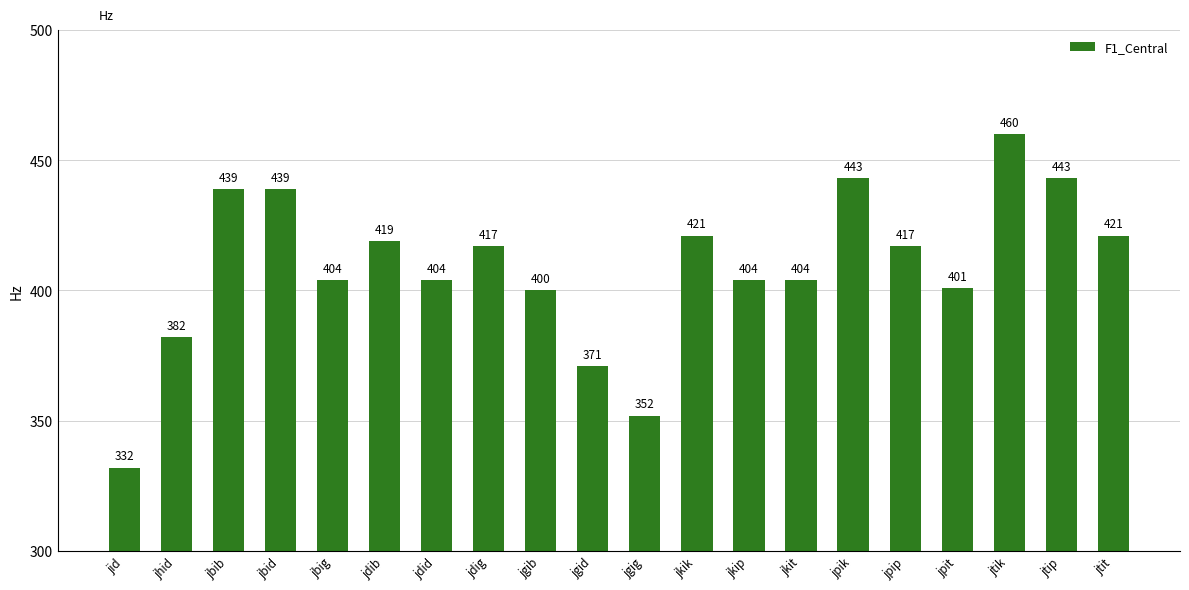

Reading left to right, extract all data points from this chart.

332	382	439	439	404	419	404	417	400	371	352	421	404	404	443	417	401	460	443	421